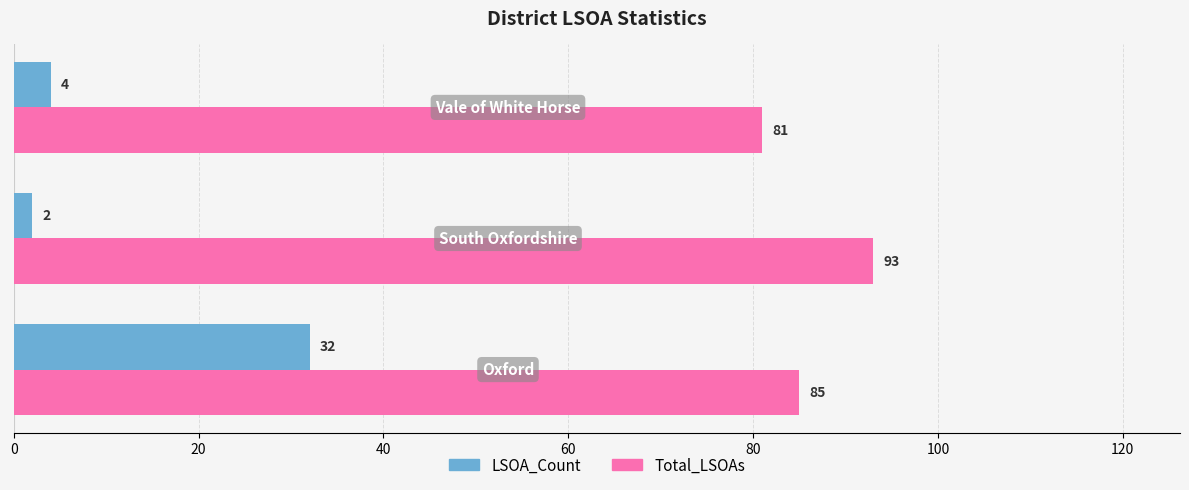

What is the lowest value of the Total_LSOAs series?

81